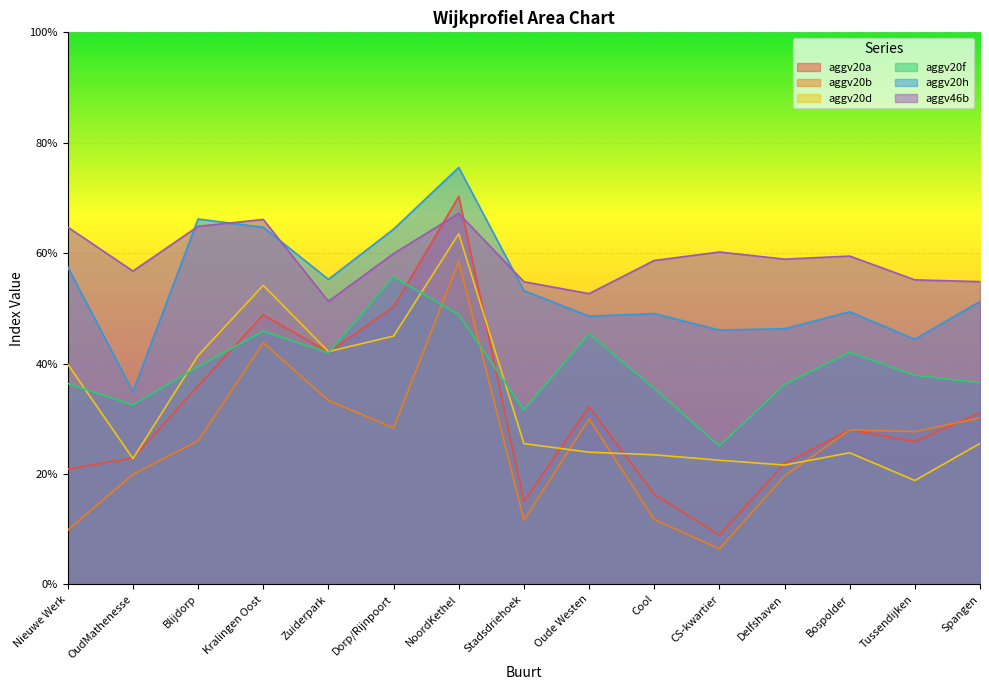

How many interior local peaks does the aggv46b series have?

4